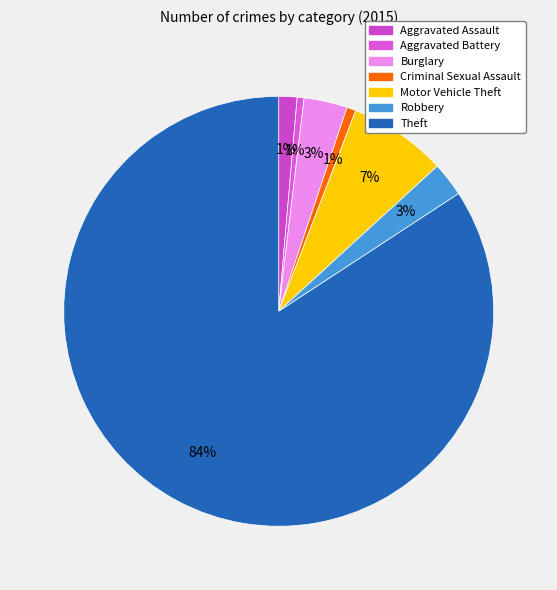

To the nearest percent, what is the combined percentage of Aggravated Assault and Theft?

86%